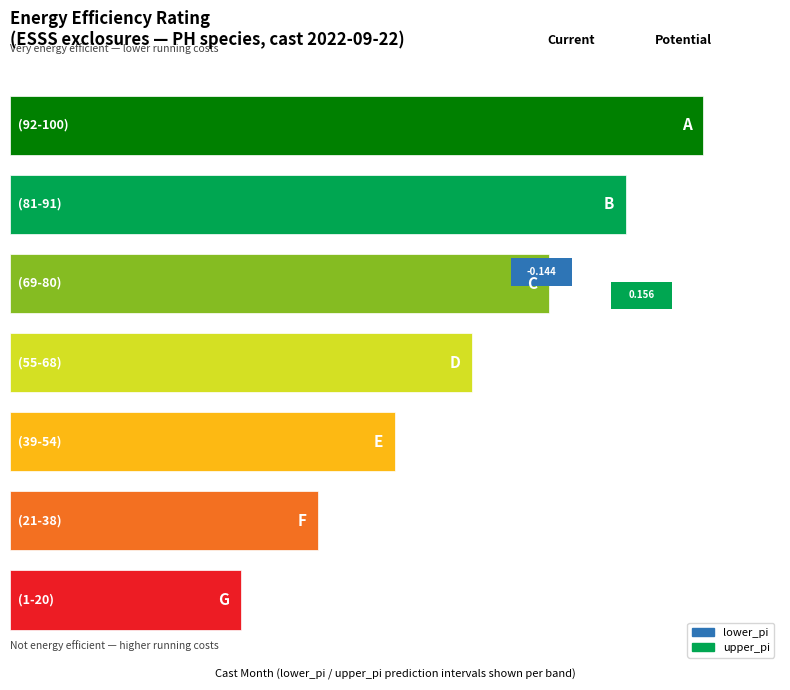

Read the lower_pi value at 7.

-0.1